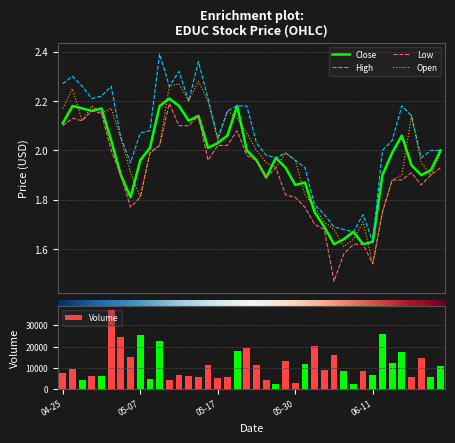

The value of Open at 6 is 2.0. True or false?

True